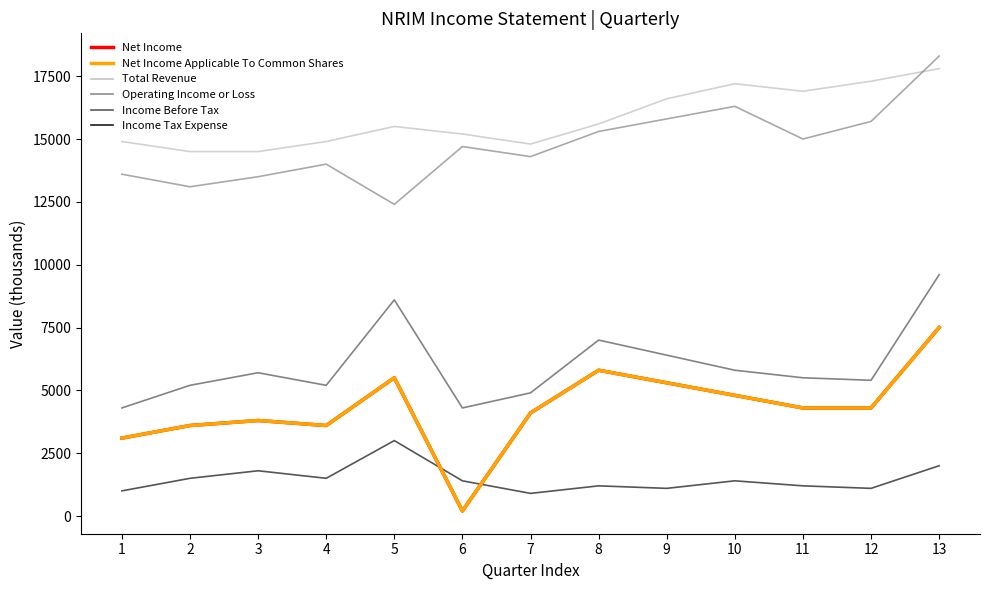

Reading right to left, list all the values displayed in this chart.

Total Revenue: 13=17800	12=17300	11=16900	10=17200	9=16600	8=15600	7=14800	6=15200	5=15500	4=14900	3=14500	2=14500	1=14900
Operating Income or Loss: 13=18300	12=15700	11=15000	10=16300	9=15800	8=15300	7=14300	6=14700	5=12400	4=14000	3=13500	2=13100	1=13600
Income Before Tax: 13=9600	12=5400	11=5500	10=5800	9=6400	8=7000	7=4900	6=4300	5=8600	4=5200	3=5700	2=5200	1=4300
Income Tax Expense: 13=2000	12=1100	11=1200	10=1400	9=1100	8=1200	7=900	6=1400	5=3000	4=1500	3=1800	2=1500	1=1000
Net Income: 13=7500	12=4300	11=4300	10=4800	9=5300	8=5800	7=4100	6=200	5=5500	4=3600	3=3800	2=3600	1=3100
Net Income Applicable To Common Shares: 13=7500	12=4300	11=4300	10=4800	9=5300	8=5800	7=4100	6=200	5=5500	4=3600	3=3800	2=3600	1=3100